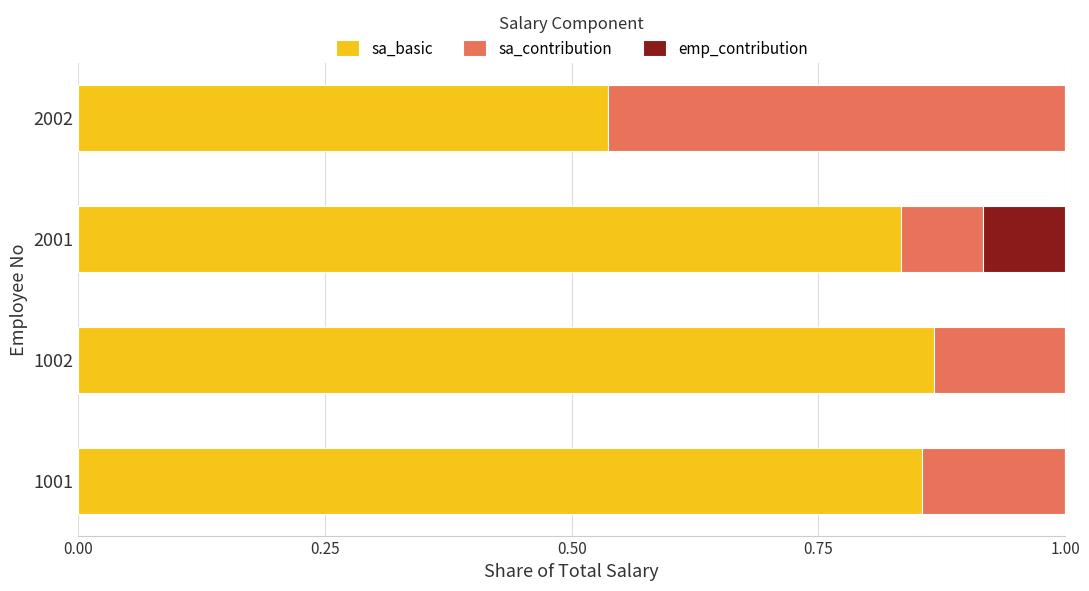

At which label is sa_basic closest to 0?

2002